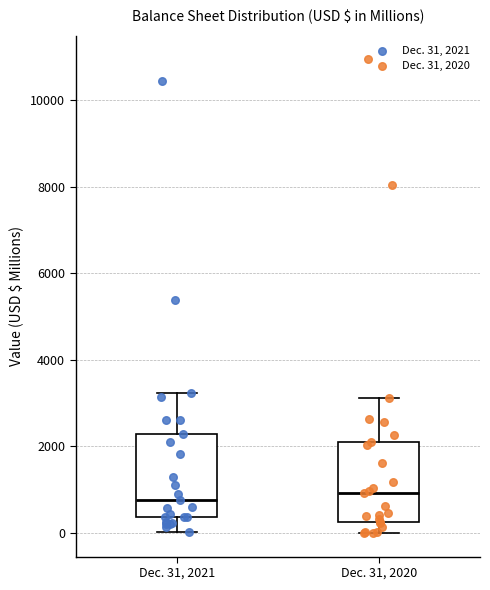

Reading left to right, transcribe this box plot: for each box, give where its median line is, the range the box spans, and where its two whiskers end, as read against the y-axis. The values are not printed on the chart, so give them approximately, as read against the axis.

Dec. 31, 2021: median 800, box 400 to 2200, whiskers 0 to 3200
Dec. 31, 2020: median 1000, box 200 to 2000, whiskers 0 to 3200